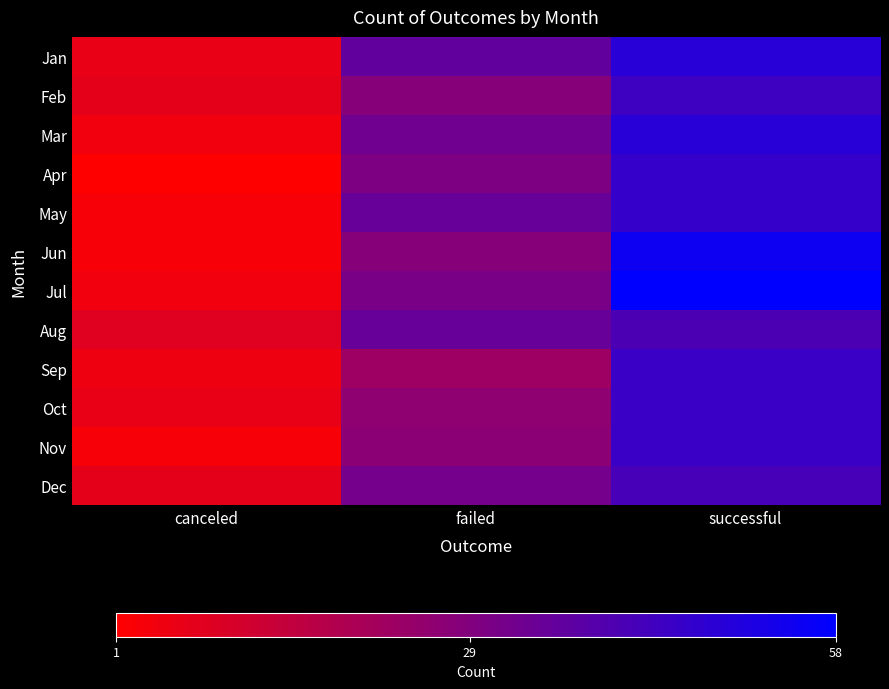

Which label corresponds to the largest value in the chart?

successful